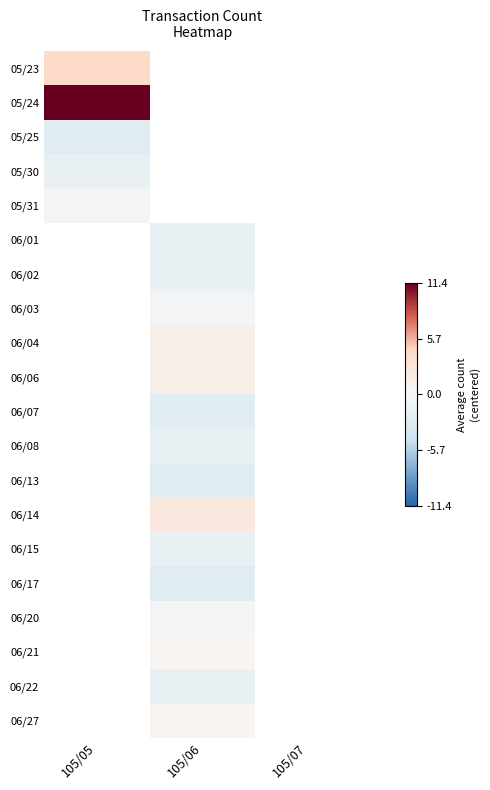

Is the value of 06/06 at 105/07 greater than the value of 05/23 at 105/06?

No